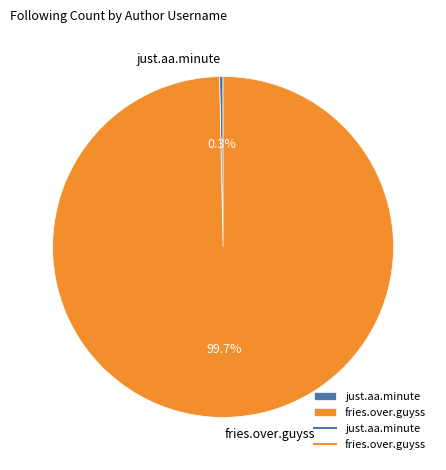

What is the majority slice?

fries.over.guyss